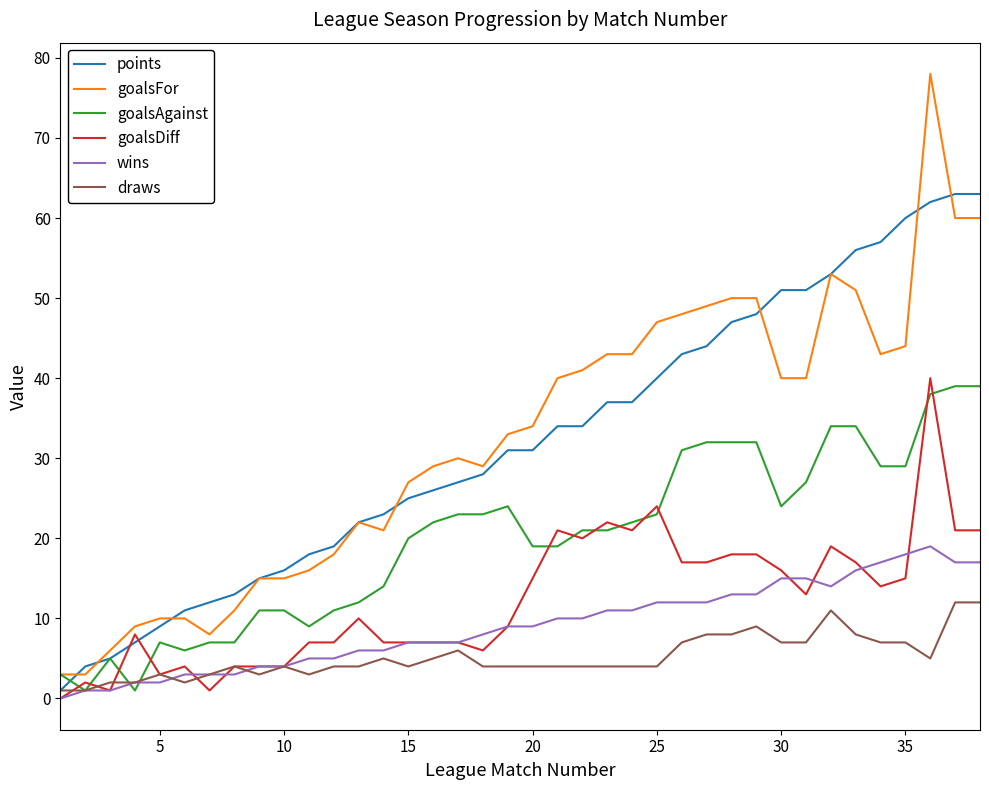

Which series has the widest spread of values?

goalsFor